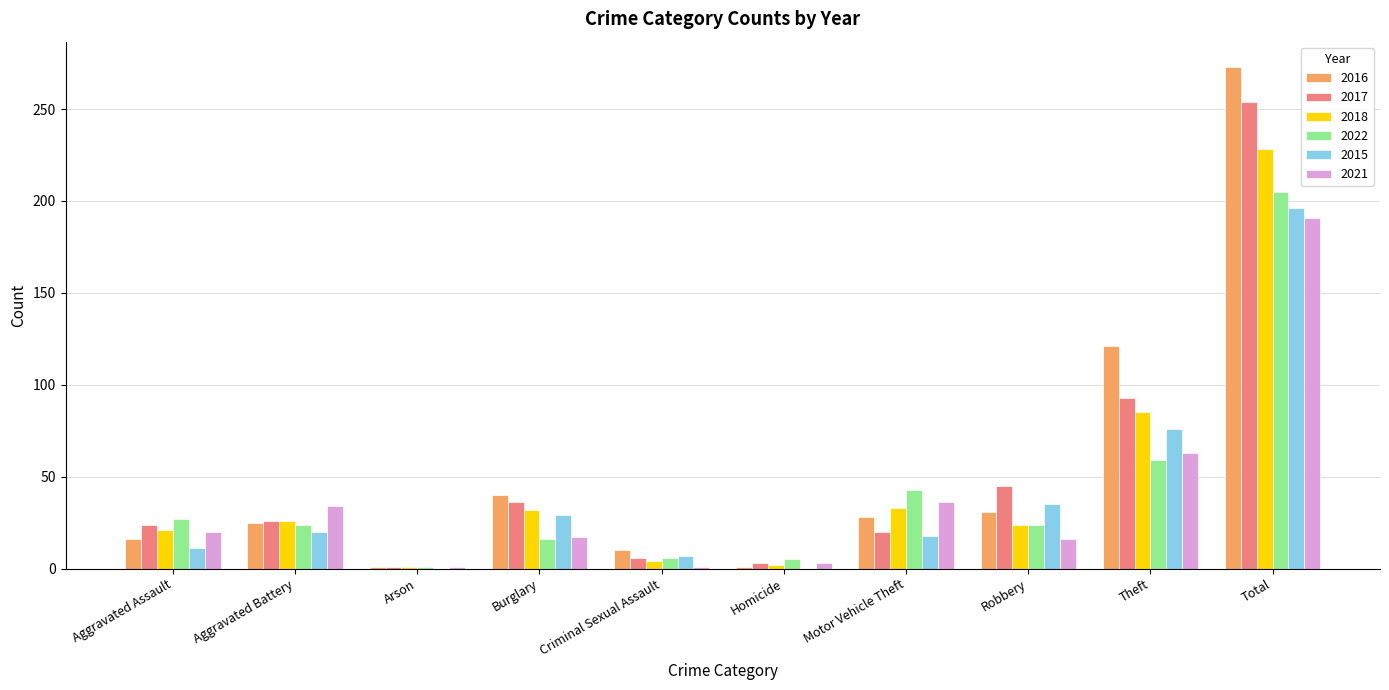

The value of 2018 at Criminal Sexual Assault is 4. True or false?

True